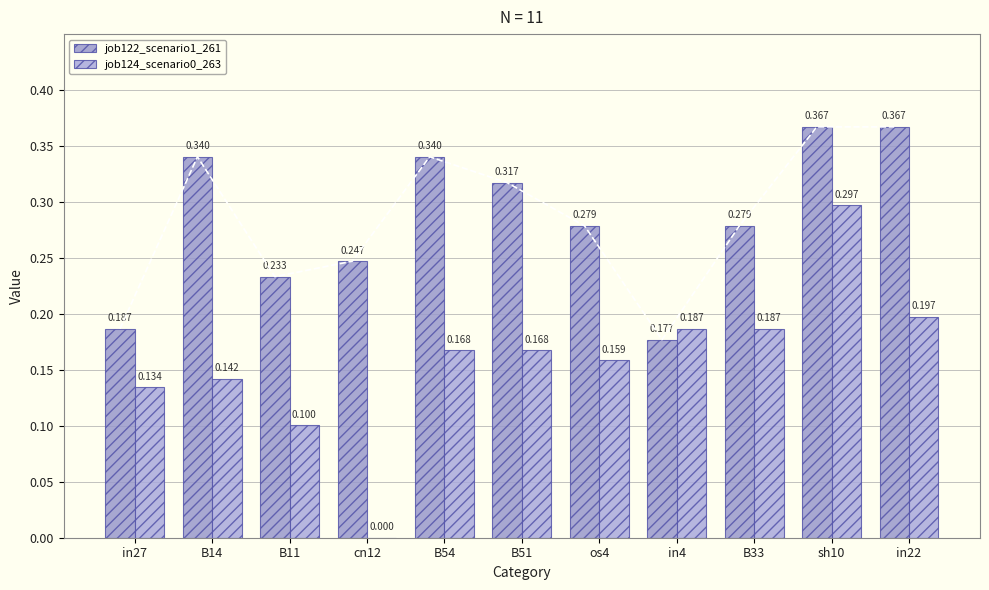

Reading left to right, list all the values displayed in this chart.

job122_scenario1_261: in27=0.2	B14=0.3	B11=0.2	cn12=0.2	B54=0.3	B51=0.3	os4=0.3	in4=0.2	B33=0.3	sh10=0.4	in22=0.4
job124_scenario0_263: in27=0.1	B14=0.1	B11=0.1	cn12=0.0	B54=0.2	B51=0.2	os4=0.2	in4=0.2	B33=0.2	sh10=0.3	in22=0.2